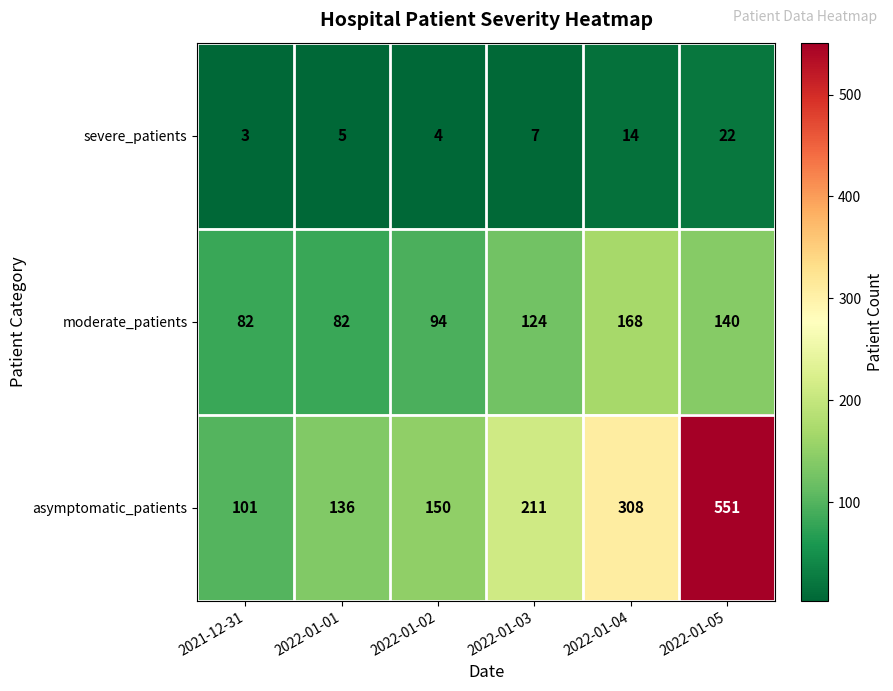

What is the difference between the severe_patients values at 2021-12-31 and 2022-01-03?

4